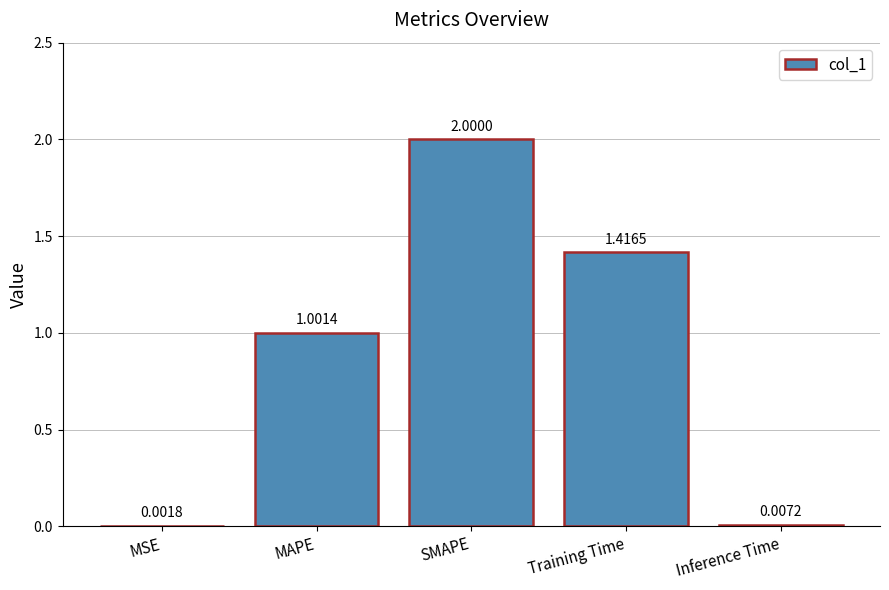

What is the sum of the values at MAPE and Inference Time?

1.0